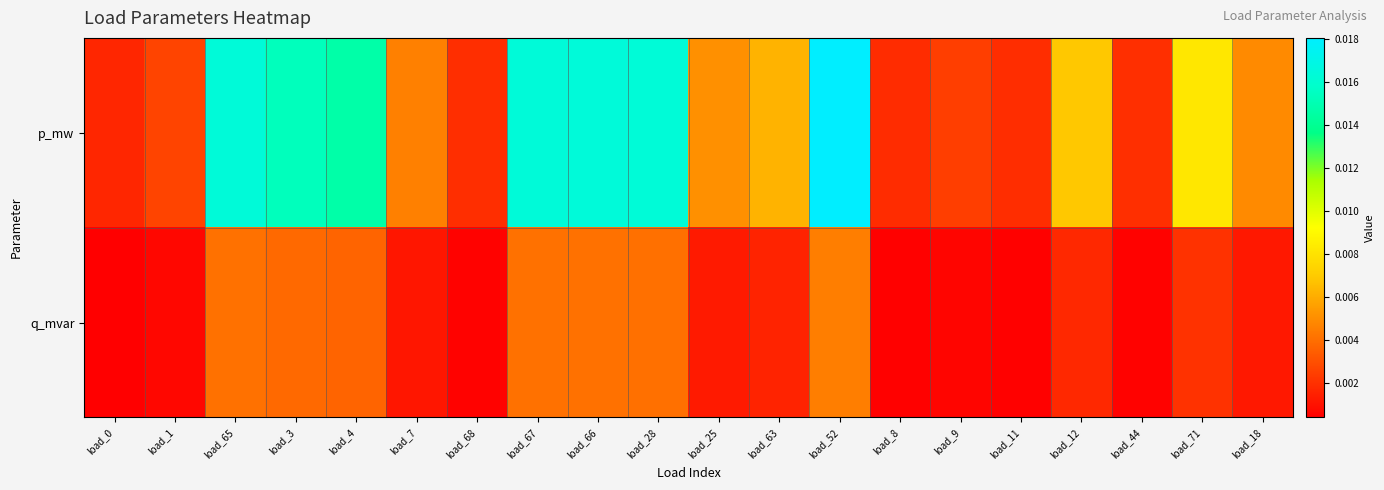

At which category is the sum across all series the highest?

load_52